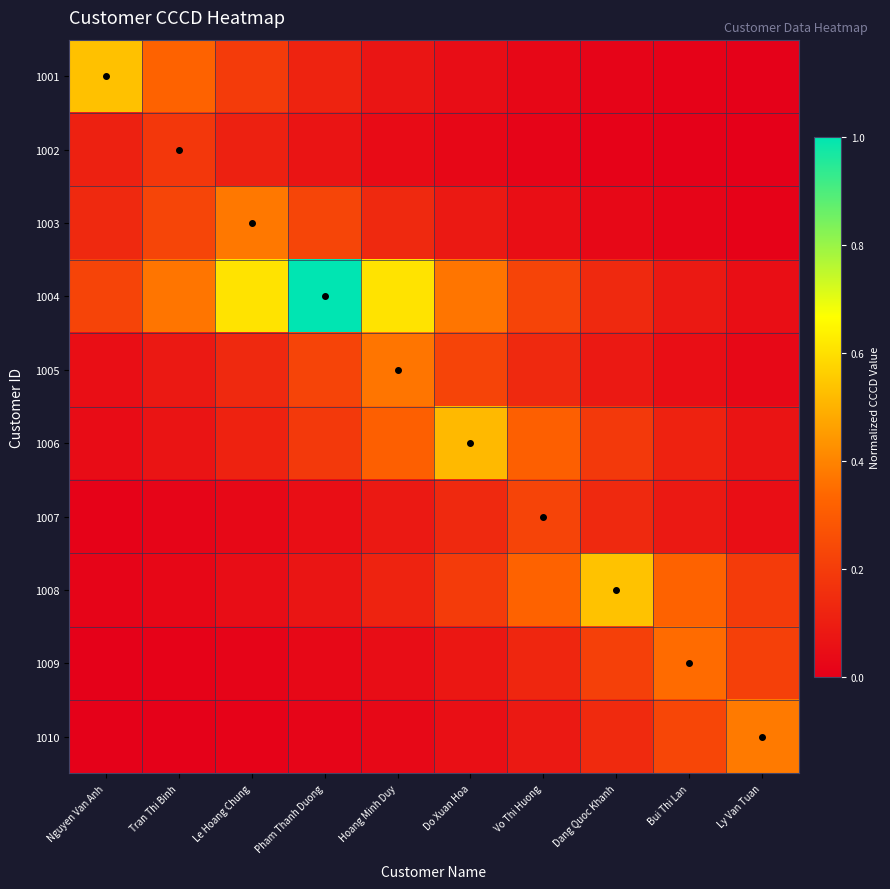

Which series has the largest range (max minus min)?

1004